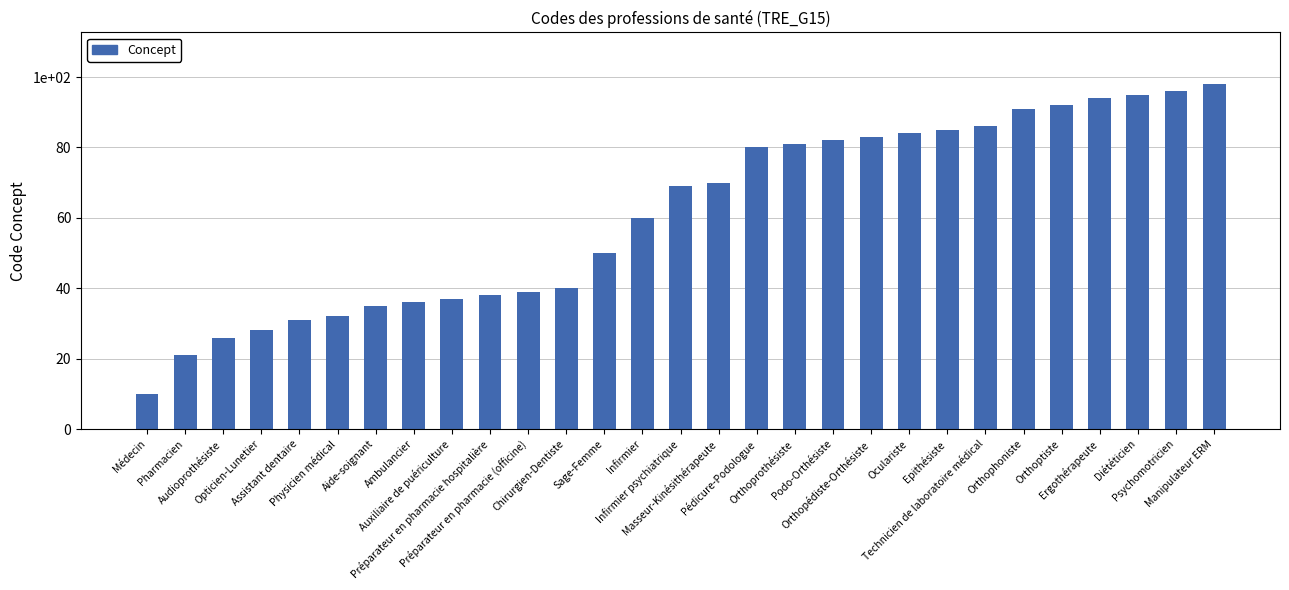

Does the chart contain any negative values?

No